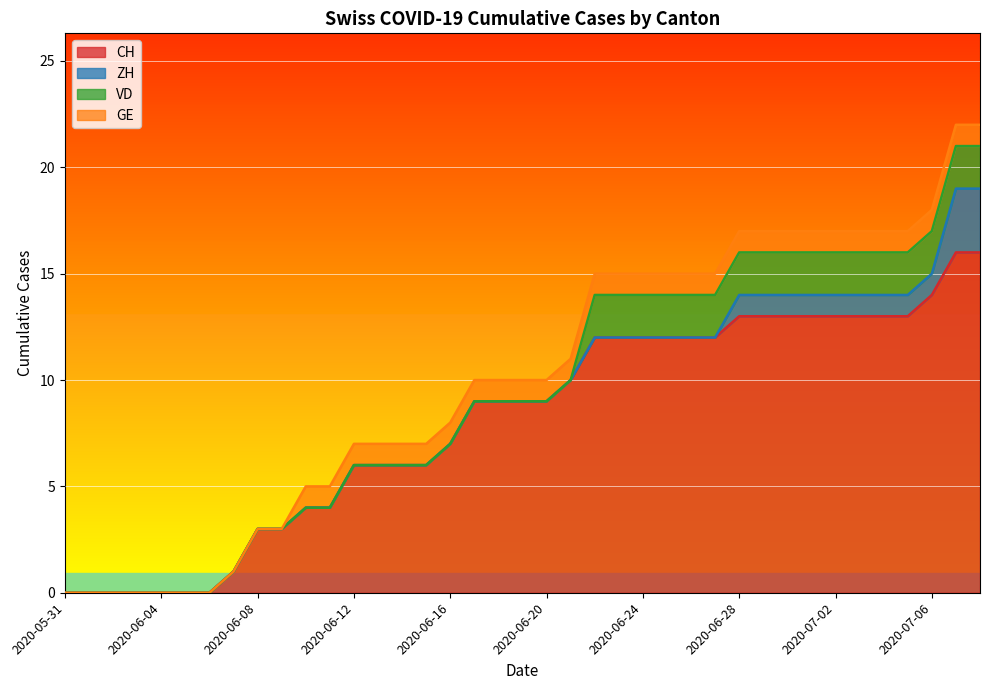

What is the maximum value for CH?

16